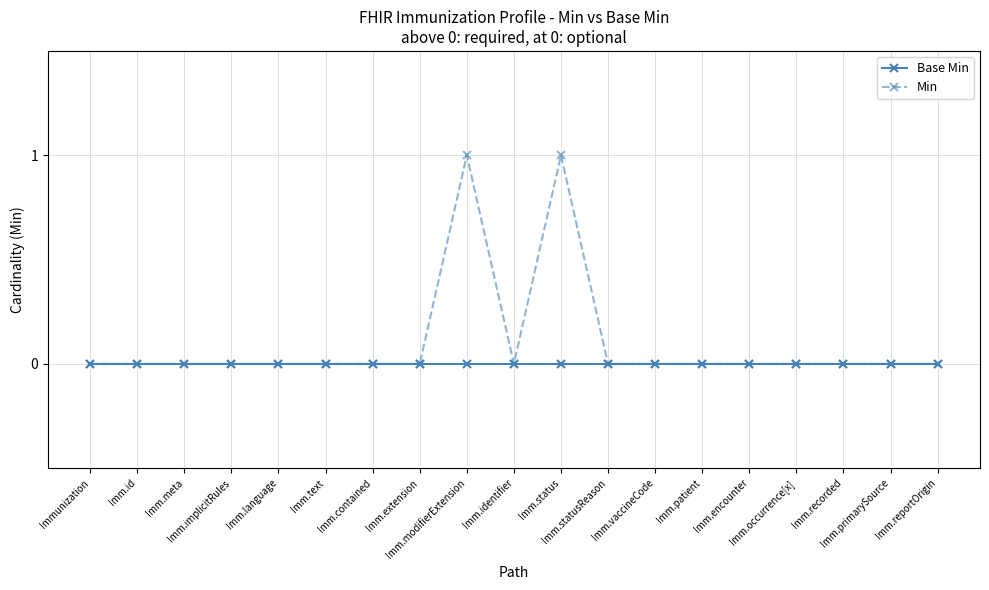

Which series has the largest total across all categories?

Min